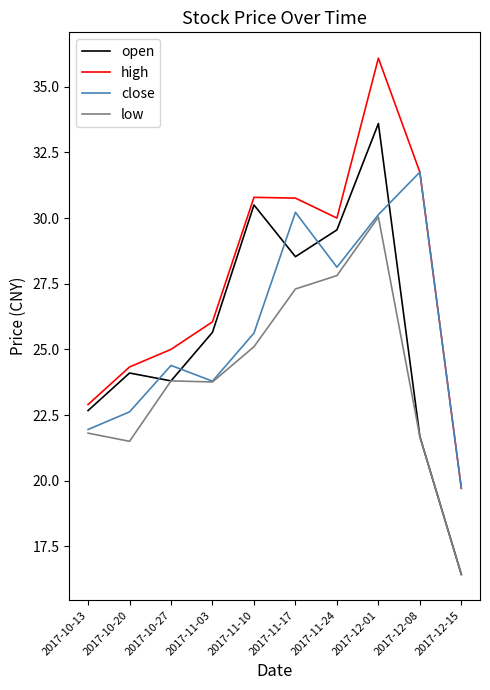

What is the difference between the maximum and minimum values in the low series?

13.6